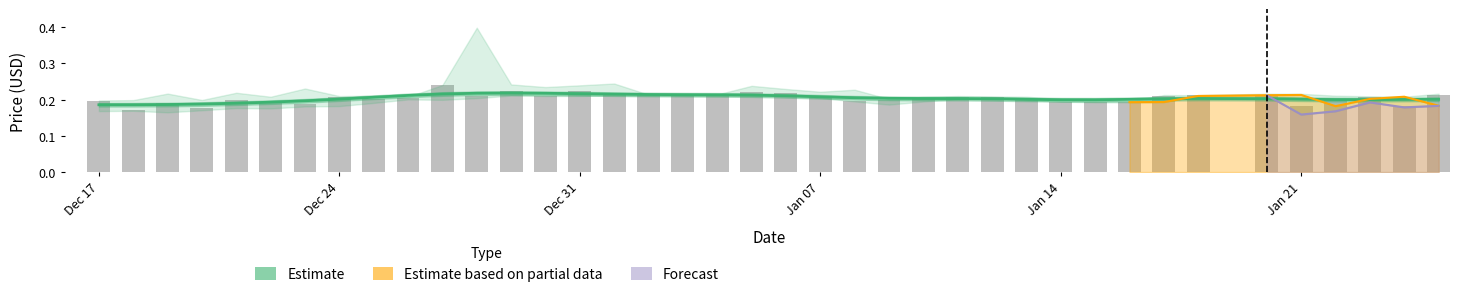

Does the chart contain any negative values?

No